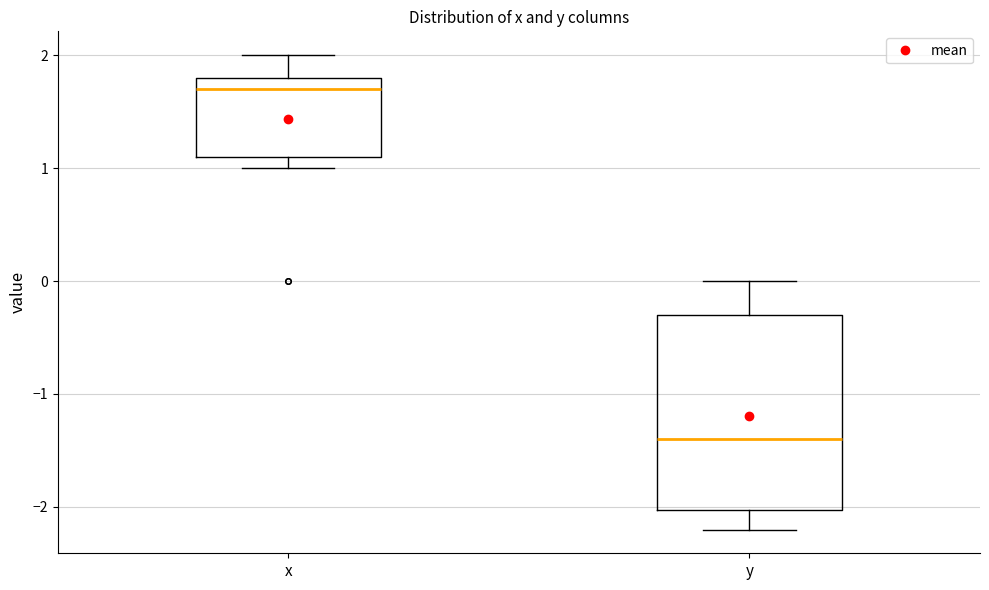

Comparing the boxes themselves (not the whiskers), which one is the tallest?

y